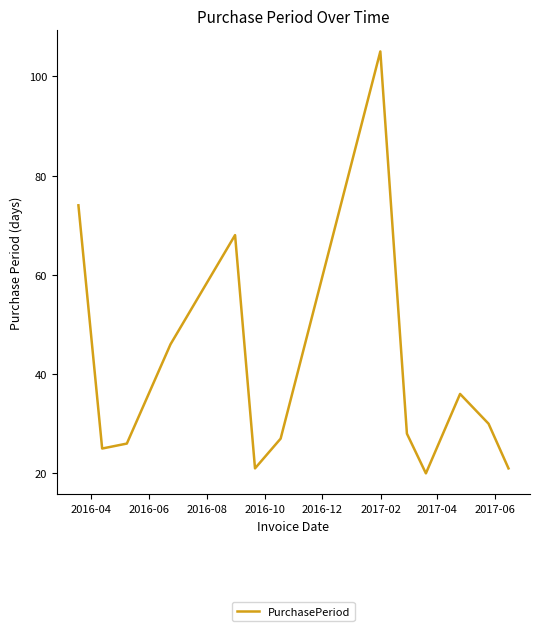

What is the minimum value shown in the chart?

20